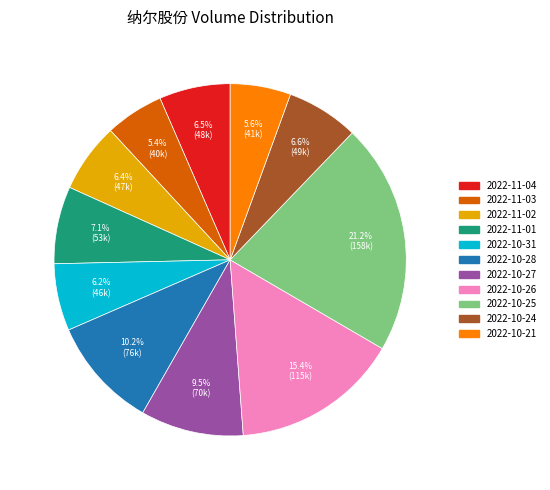

Approximately how many times larger is the value at 2022-10-25 compared to 2022-10-21?

3.8